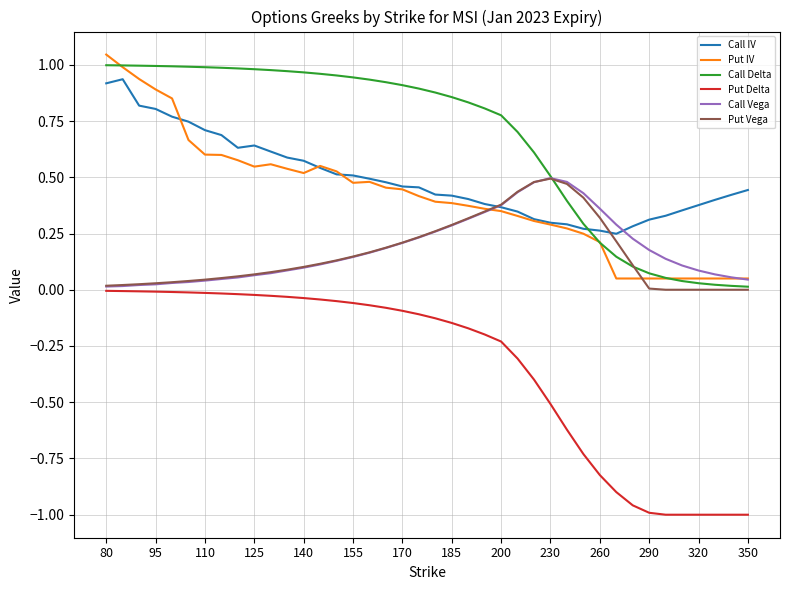

True or false: Call IV and Put Delta cross at least once.

False